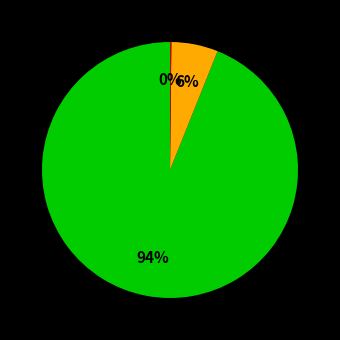

To the nearest percent, what is the average slice percentage?

33%